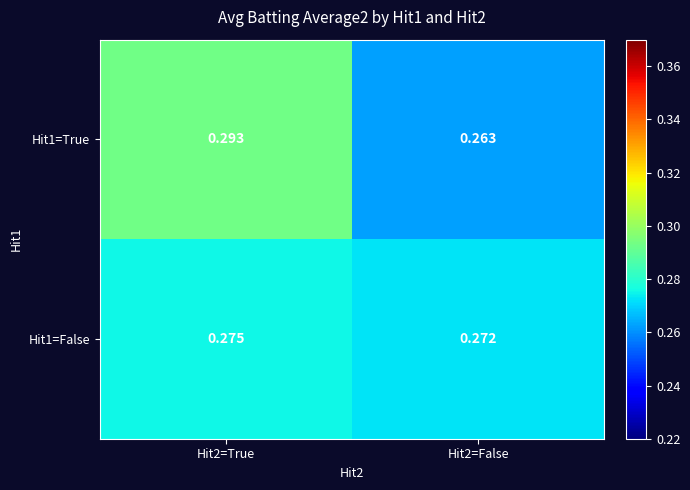

Is the value of Hit1=True at Hit2=False greater than the value of Hit1=False at Hit2=True?

No